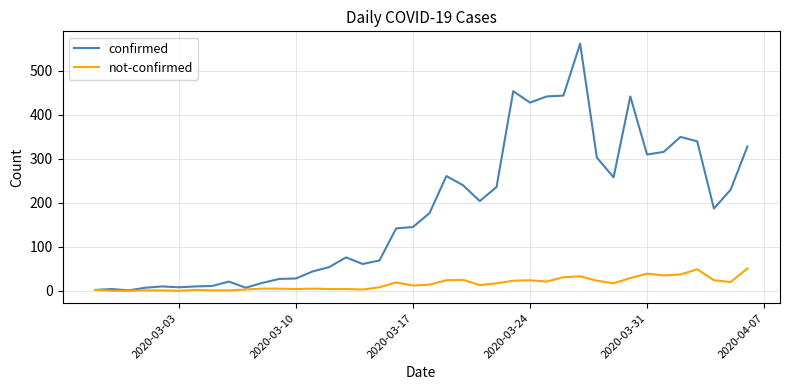

Which series has the largest total across all categories?

confirmed